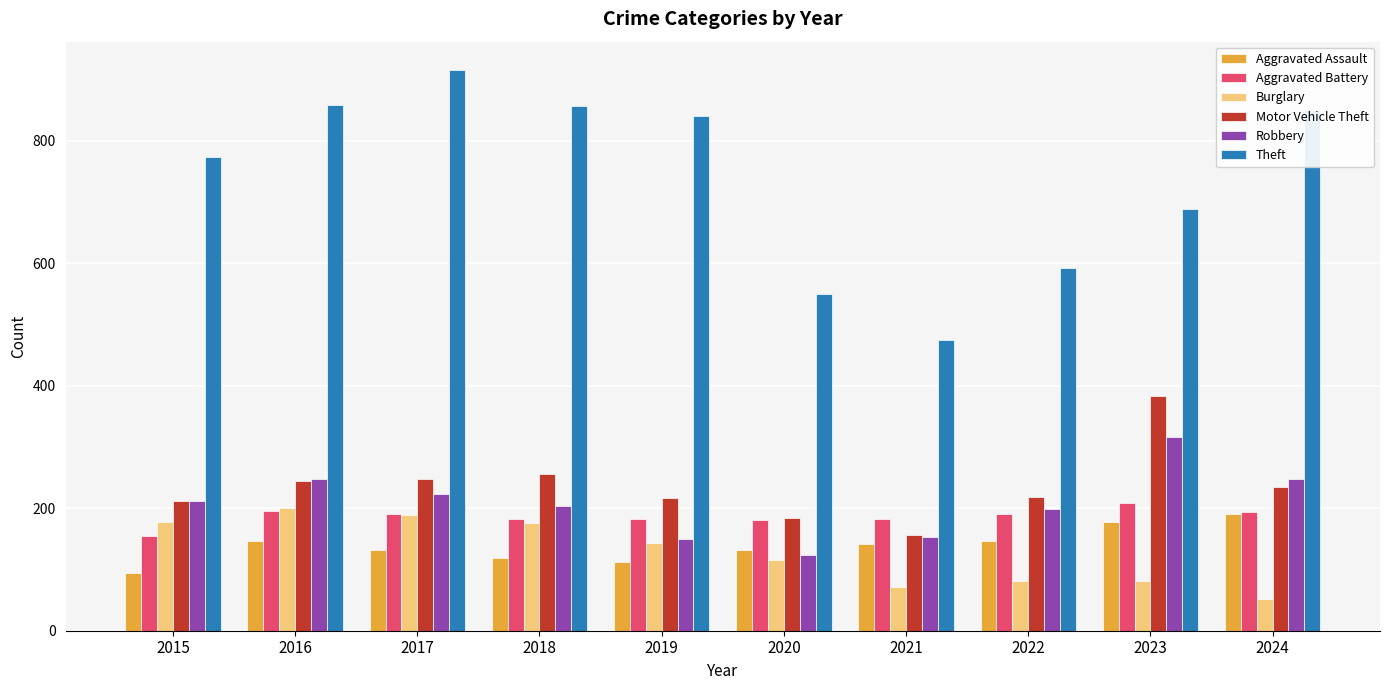

The value of Theft at 2023 is 689. True or false?

True